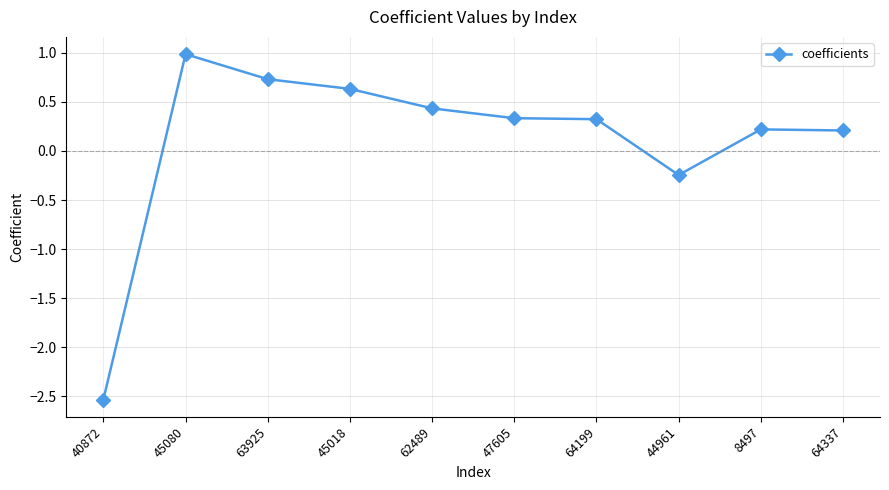

What is the average value?

0.1